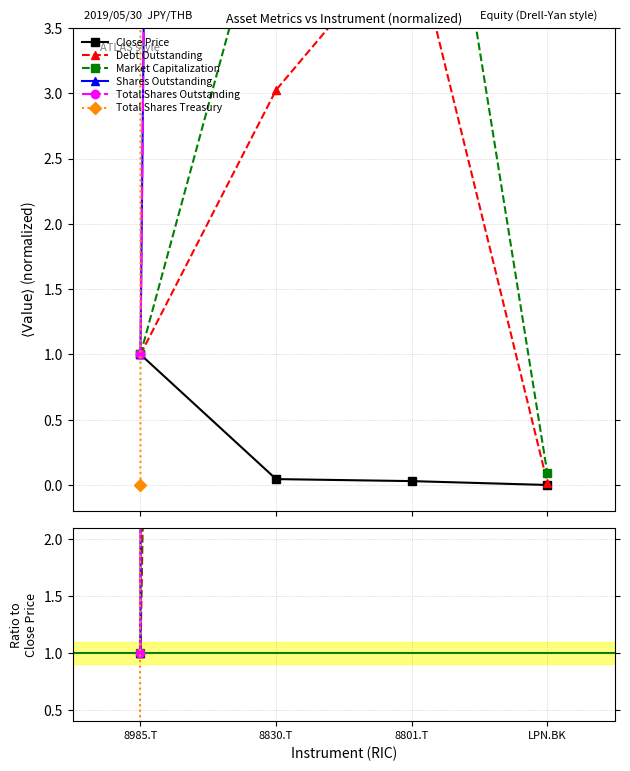

Which series has the largest total across all categories?

Total Shares Treasury